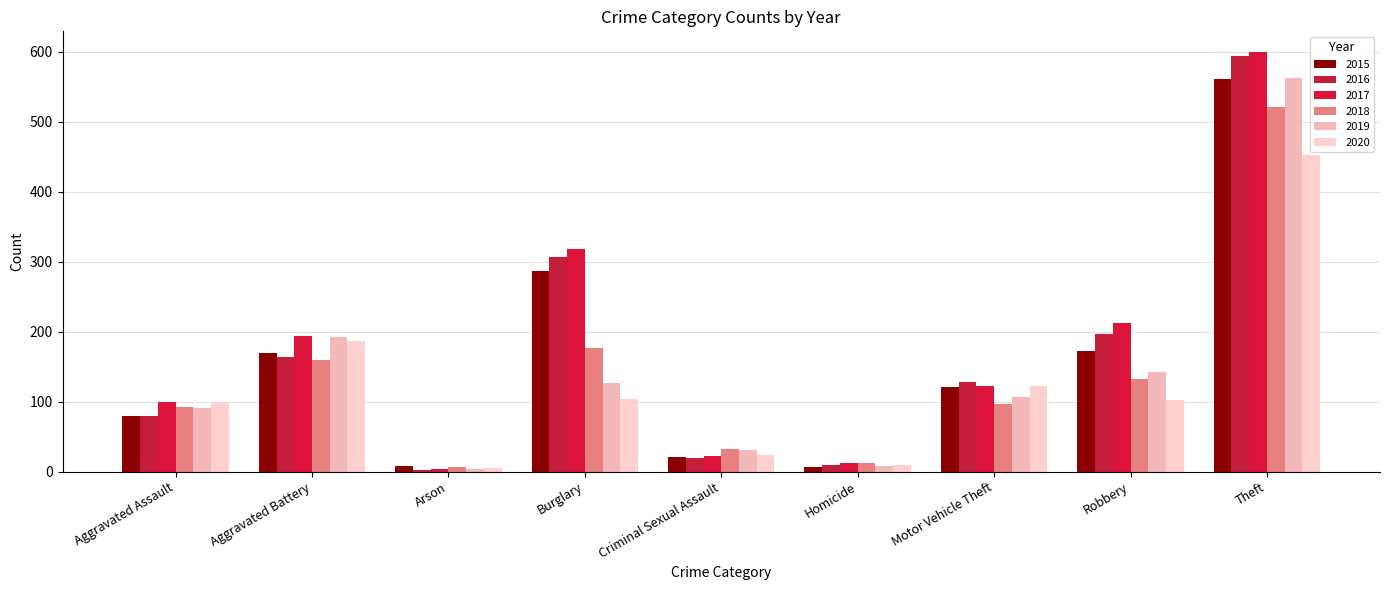

What is the value of the 2015 bar at the 5th from the left?

21